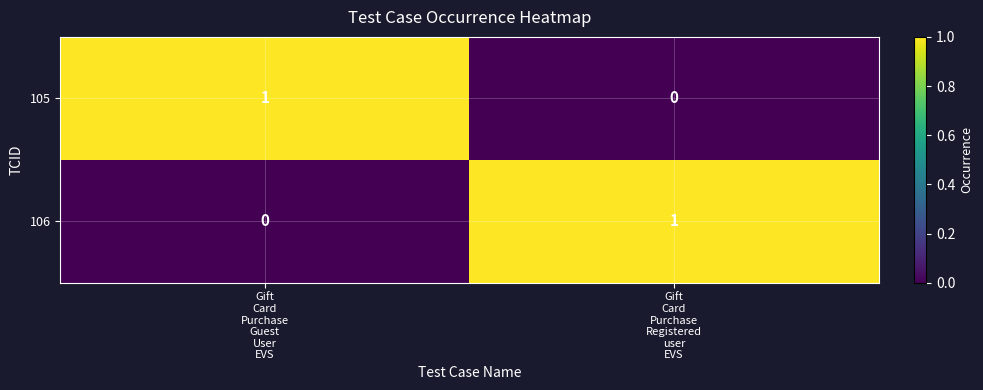

Reading right to left, transcribe all the data shown in this chart.

105: 0	1
106: 1	0